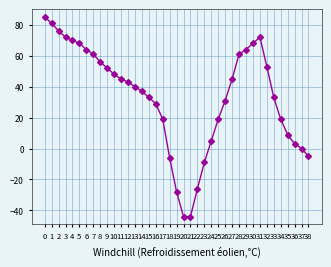

How many categories are shown in the chart?

39